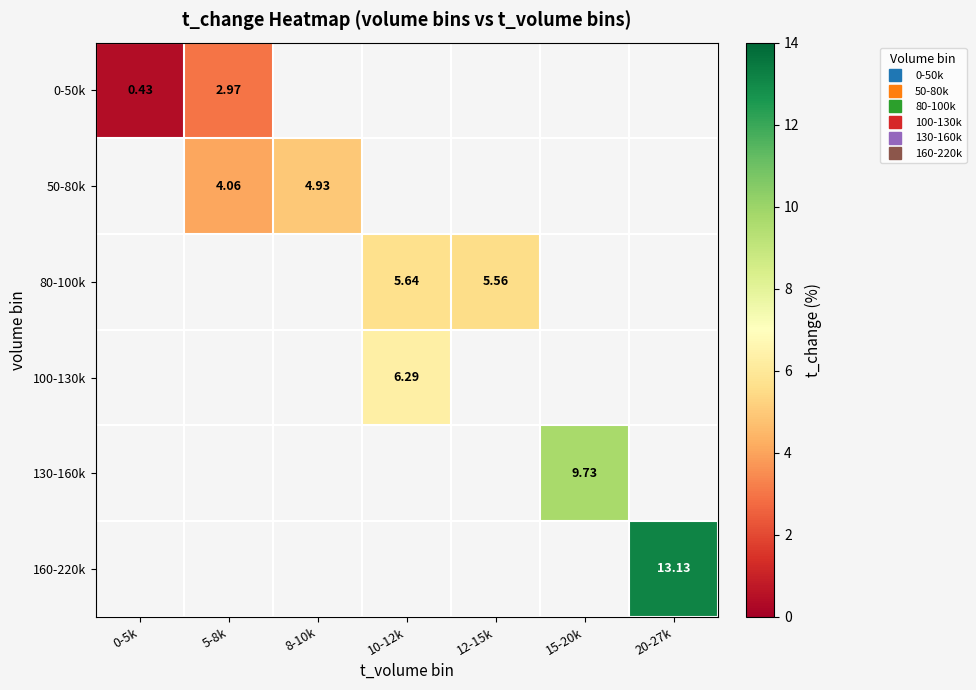

Which series has the widest spread of values?

0-50k